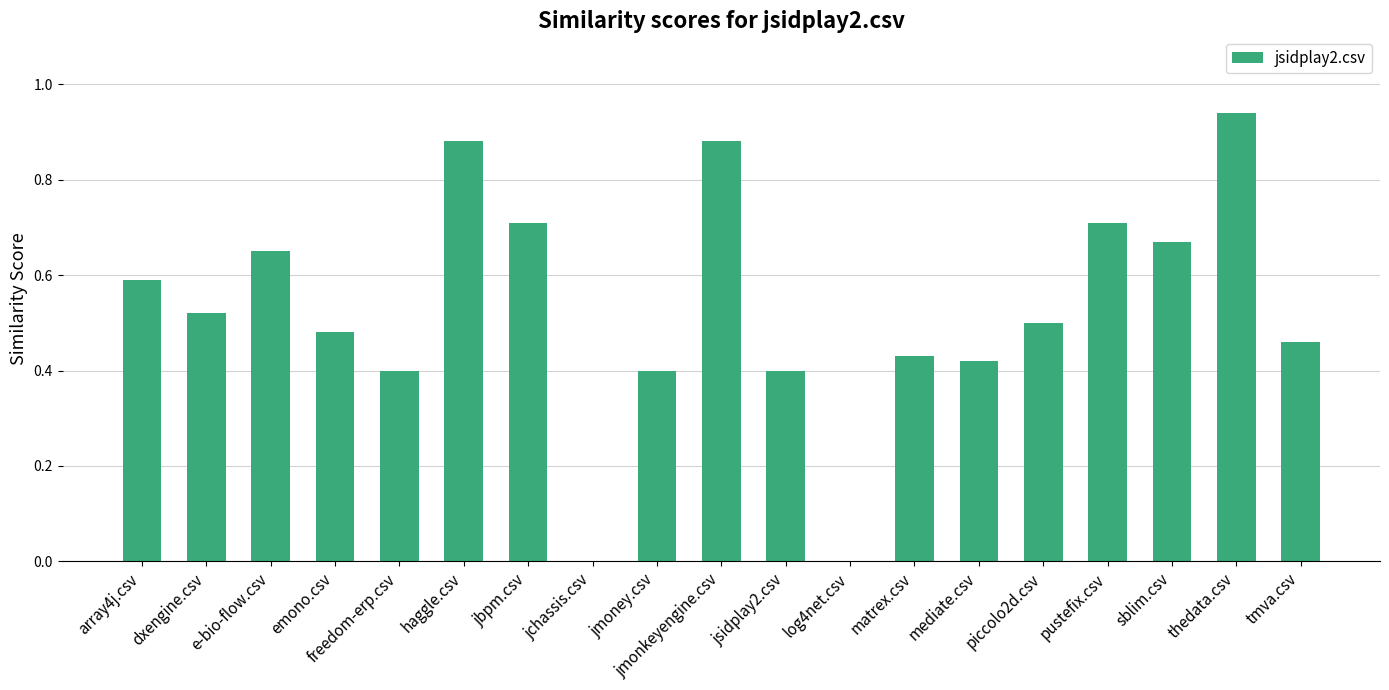

Is it true that the value at array4j.csv is 0.8?

False